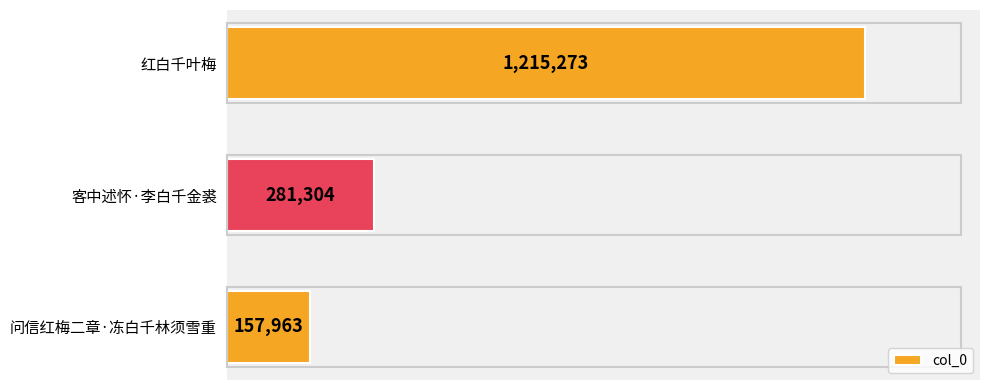

Are the bars horizontal?

Yes